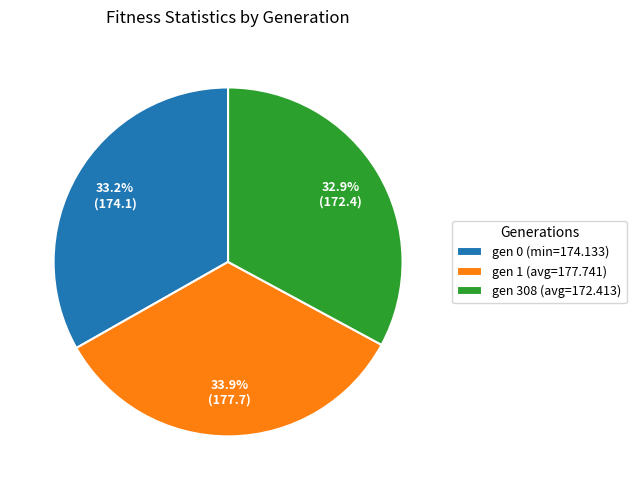

Is there a majority slice in this chart?

No